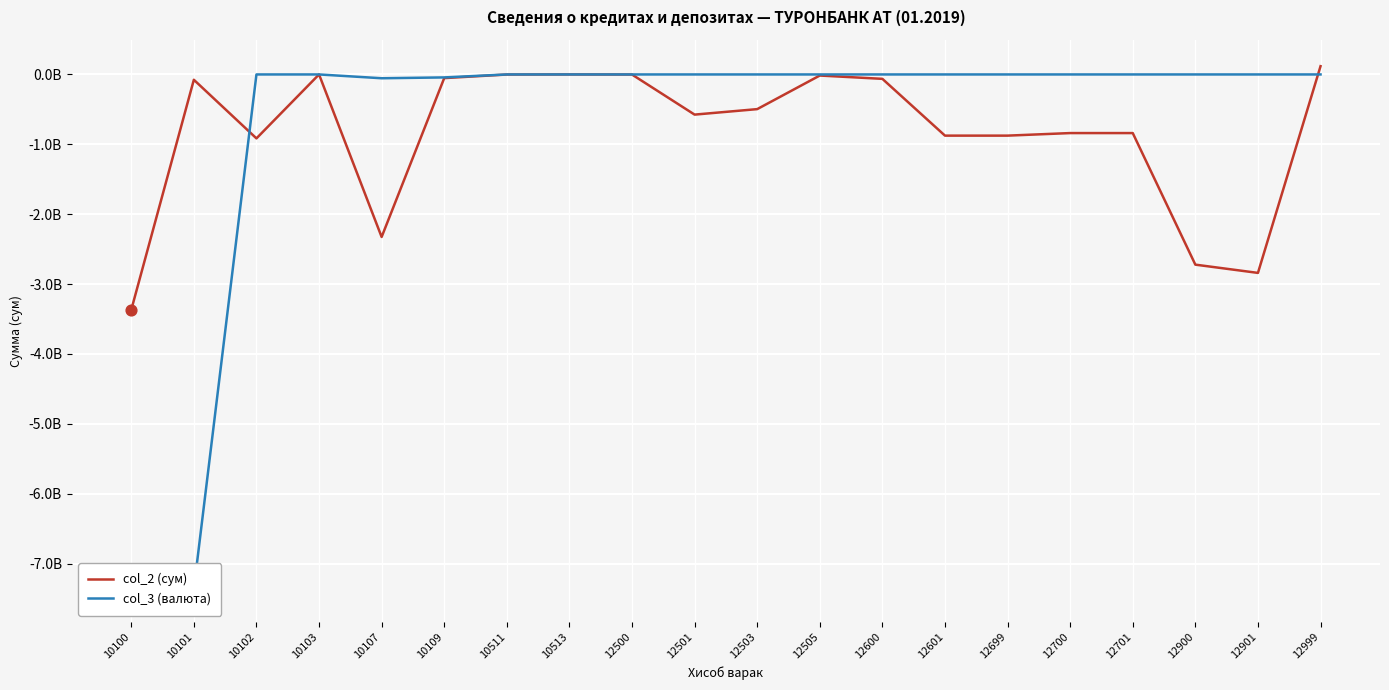

Is the value of col_2 (сум) at 12505 greater than the value of col_3 (валюта) at 12600?

No